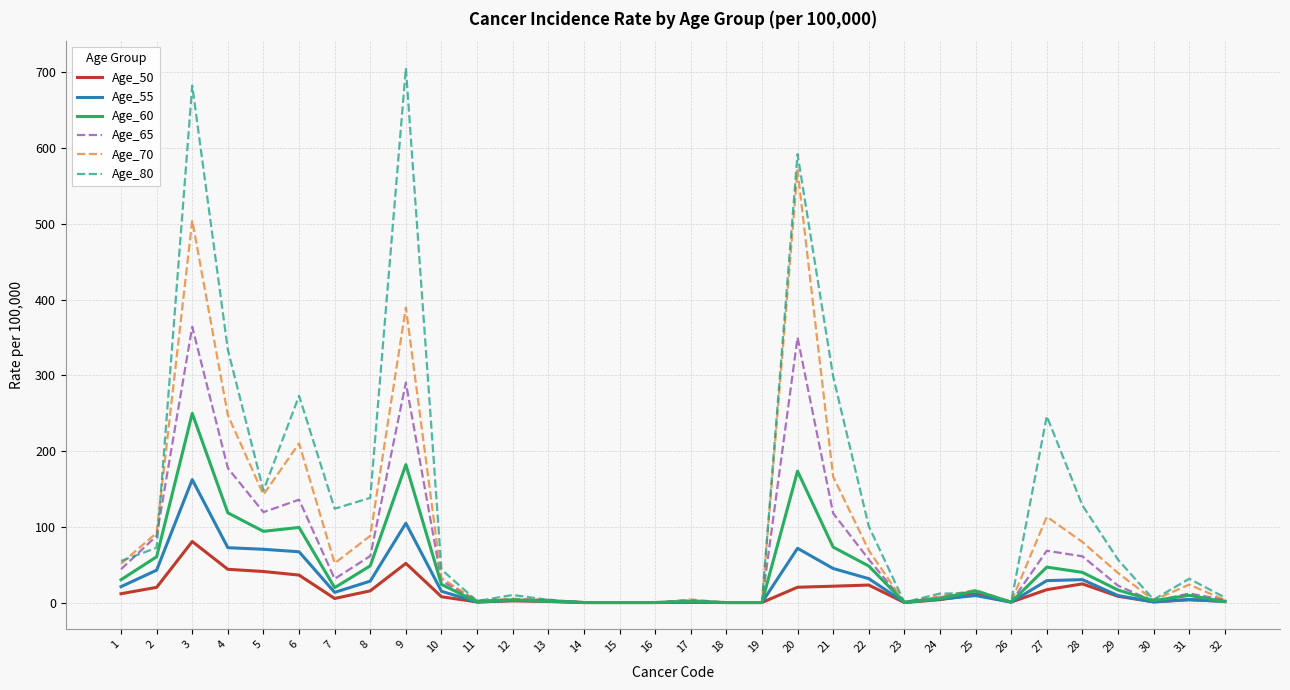

What is the difference between the highest and lowest values at 5?

106.9